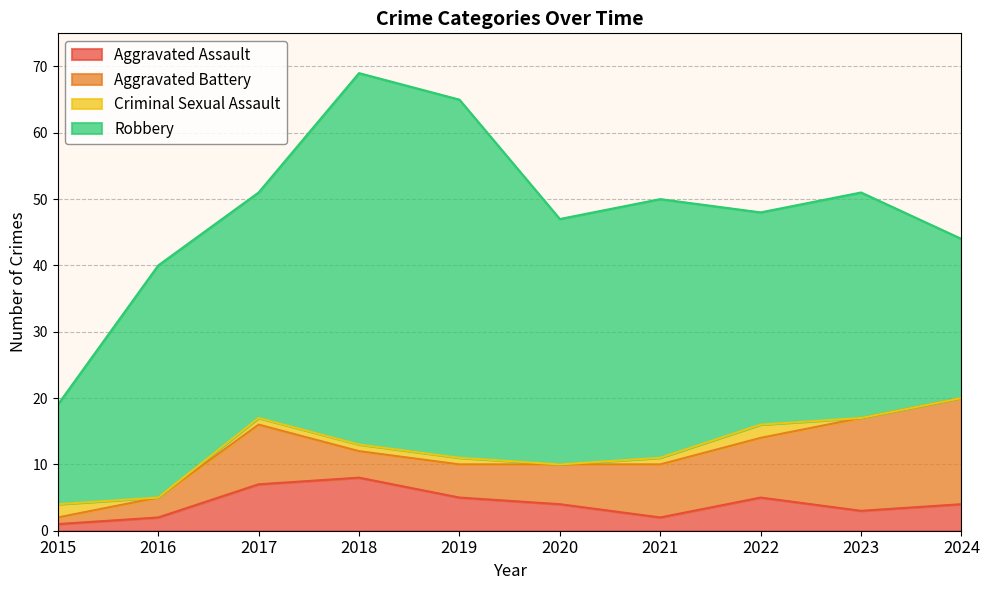

Rank the categories by Robbery value from lowest to highest.

2015, 2024, 2022, 2017, 2023, 2016, 2020, 2021, 2019, 2018